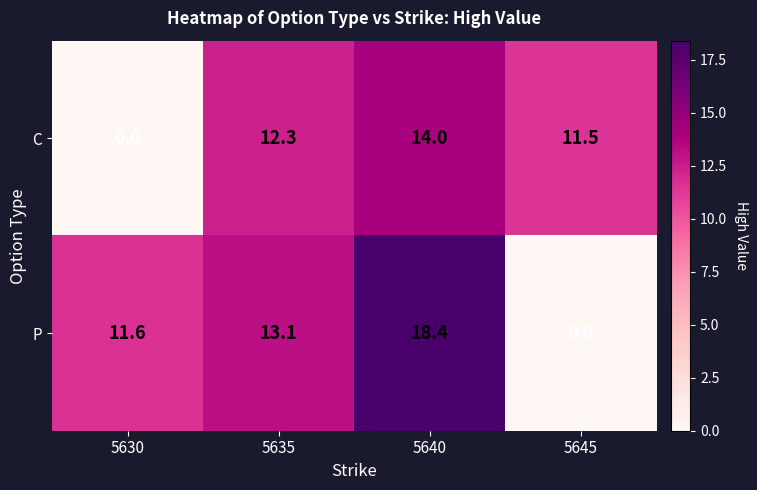

At which category is the sum across all series the highest?

5640